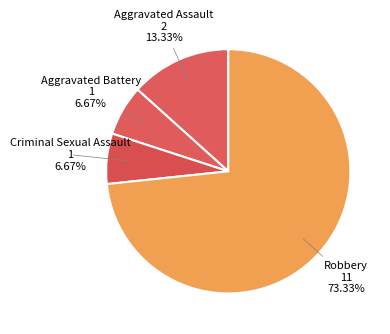

How many segments does this pie chart have?

4